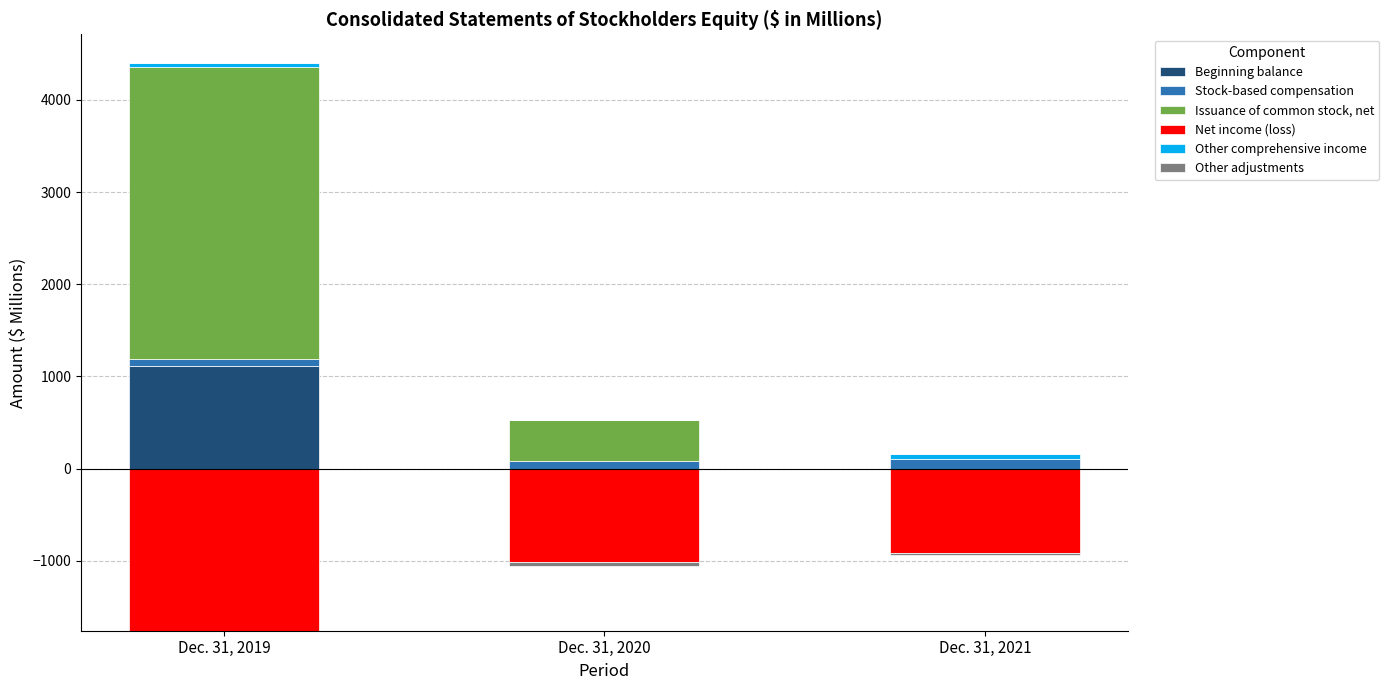

Between Dec. 31, 2019 and Dec. 31, 2020, which is larger?

Dec. 31, 2019